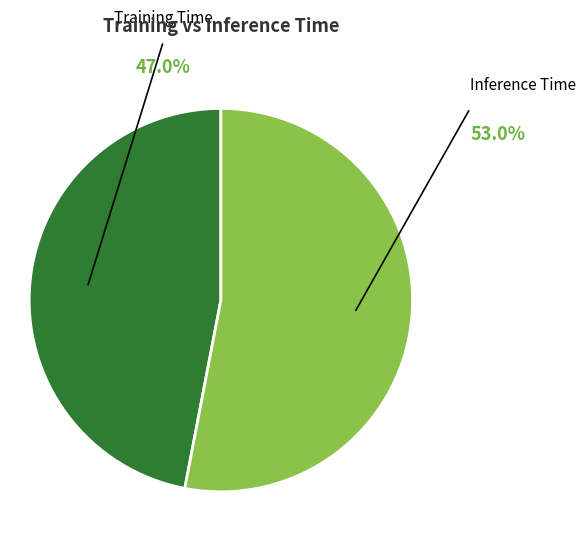

To the nearest percent, what is the combined percentage of Training Time and Inference Time?

100%